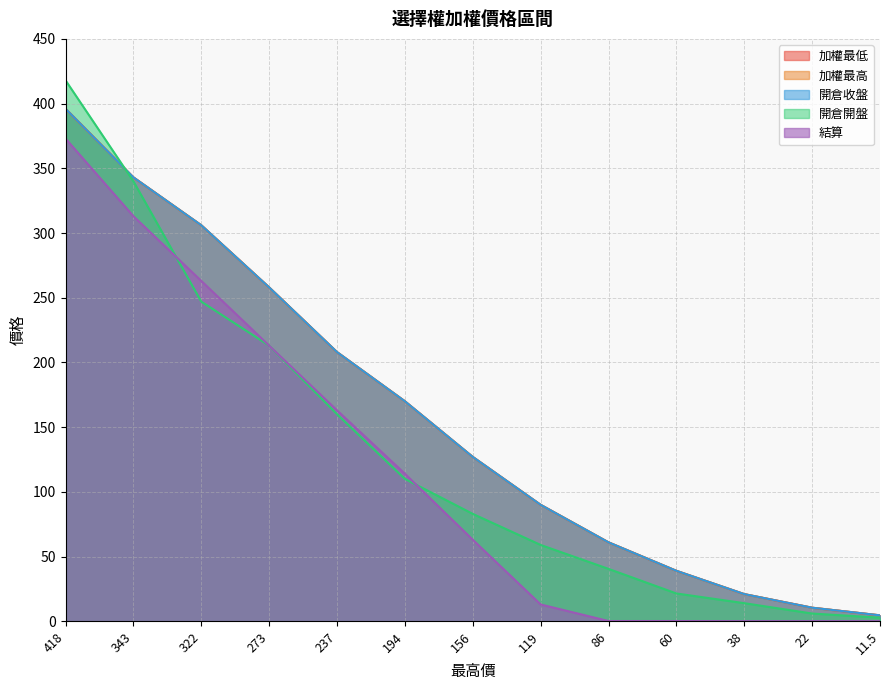

Reading left to right, list all the values displayed in this chart.

加權最低: 396.0	343.0	306.0	258.0	208.0	170.0	127.0	90.0	61.0	39.0	21.0	10.5	4.6
加權最高: 396.0	343.0	306.0	258.0	208.0	170.0	127.0	90.0	61.0	39.0	21.0	10.5	4.6
開倉收盤: 396.0	343.0	306.0	258.0	208.0	170.0	127.0	90.0	61.0	39.0	21.0	10.5	4.6
開倉開盤: 418.0	340.0	247.0	213.0	160.0	110.0	83.0	59.0	40.5	21.5	14.0	6.0	2.8
結算: 373.0	313.0	263.0	213.0	163.0	114.0	63.0	13.0	0.2	0.2	0.1	0.1	0.1